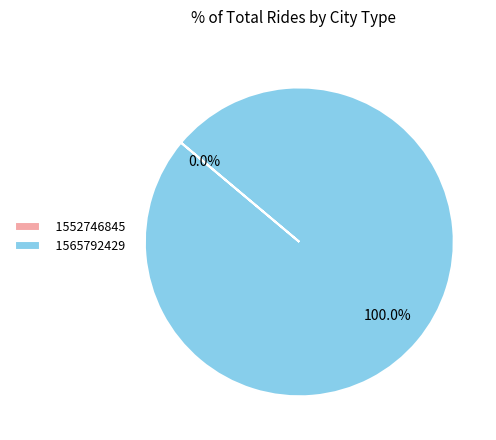

Which has a higher value, 1565792429 or 1552746845?

1565792429